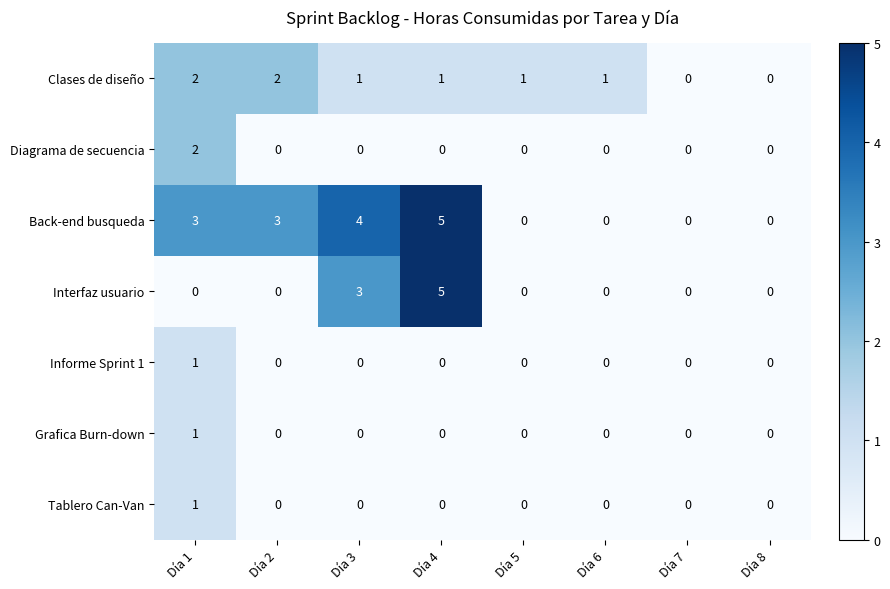

What is the difference between the maximum and minimum values in the Interfaz usuario series?

5